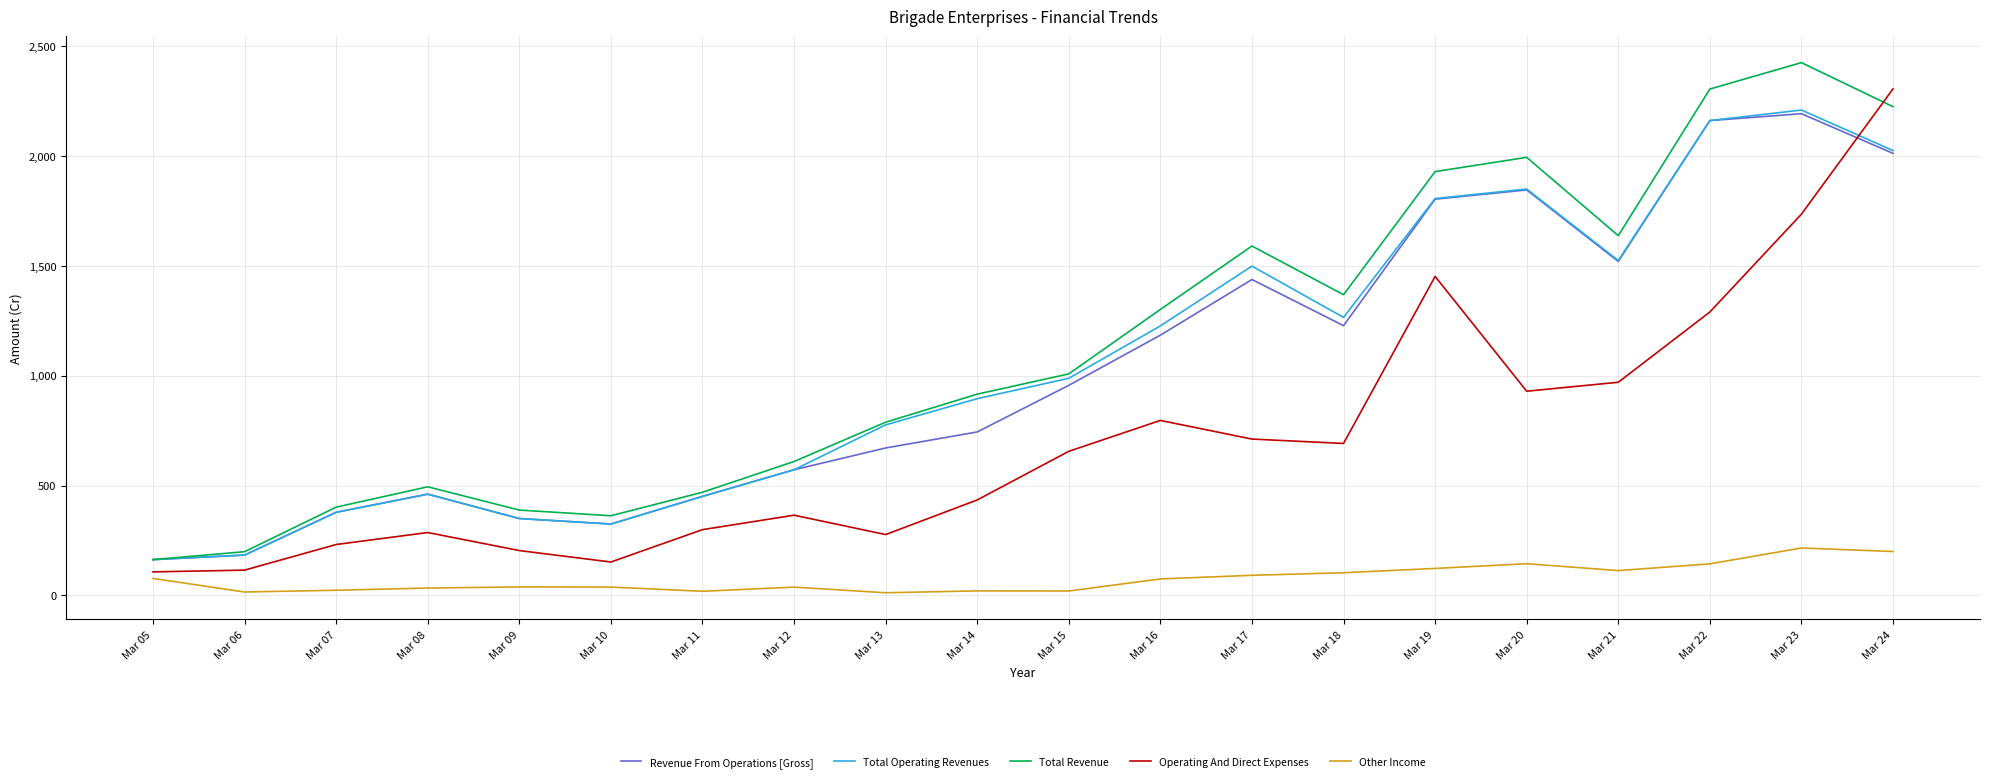

The value of Revenue From Operations [Gross] at Mar 05 is 280.4. True or false?

False